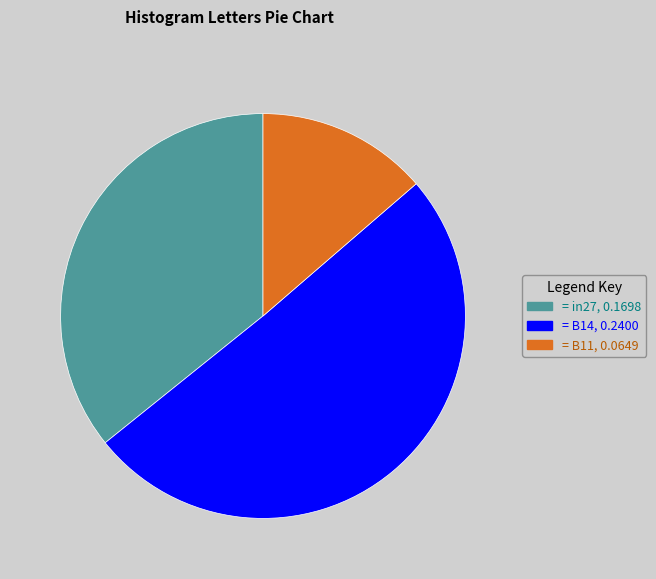

Is there any slice that represents more than half of the pie?

Yes